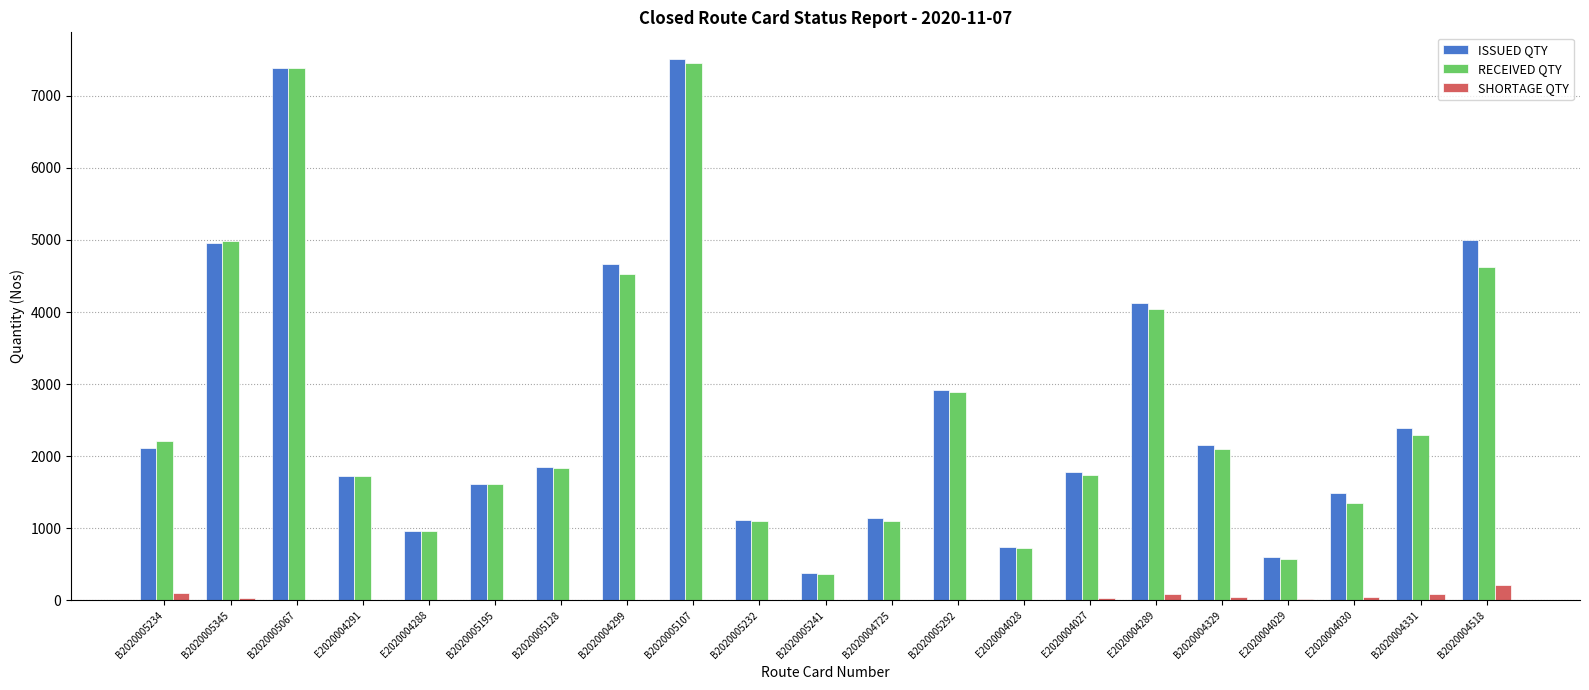

The SHORTAGE QTY series shows 51 at B2020004329. True or false?

True